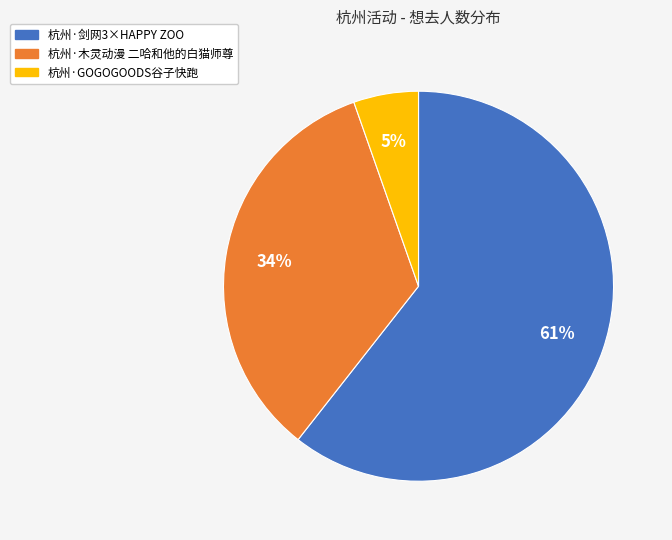

Count the number of slices in the pie.

3